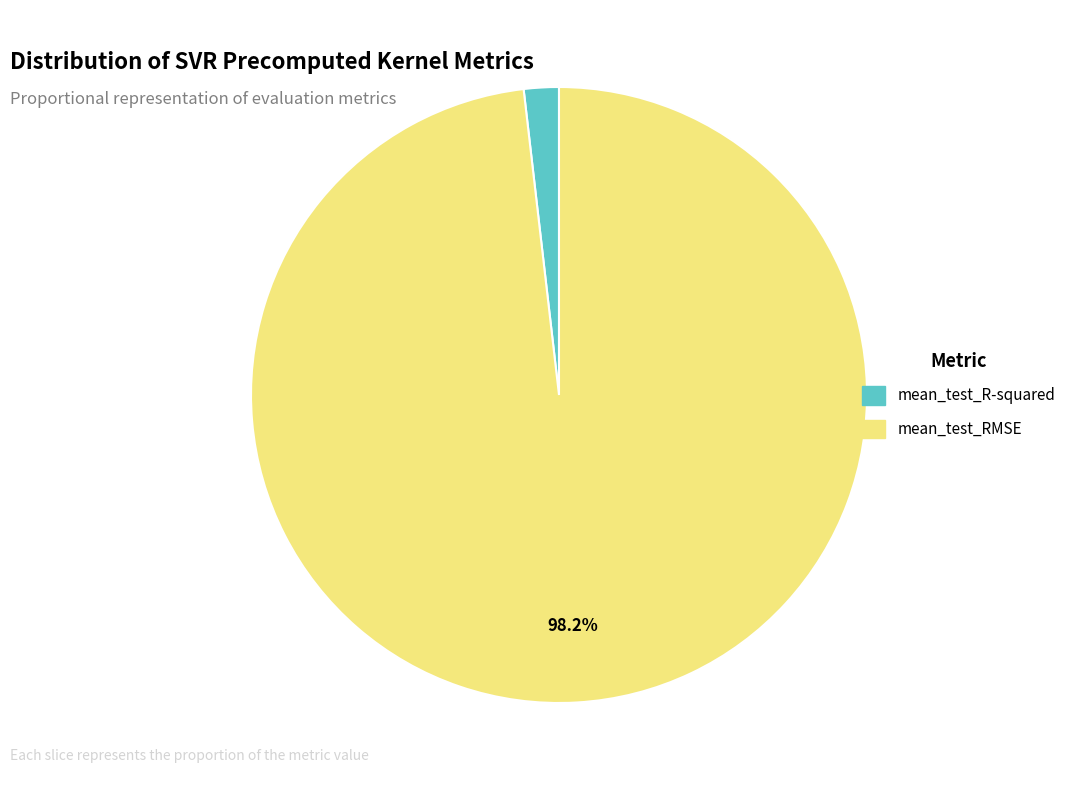

Does mean_test_RMSE account for over 50% of the chart?

Yes